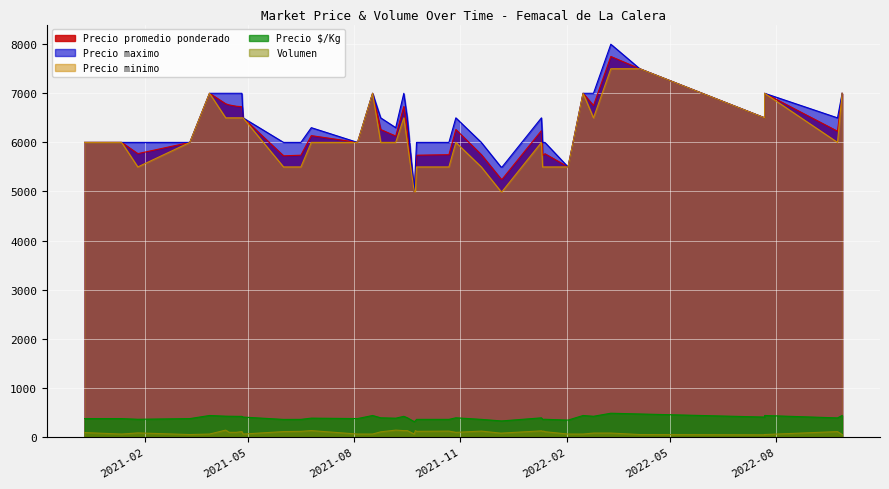

How many data points in Precio $/Kg are less than 389?

20